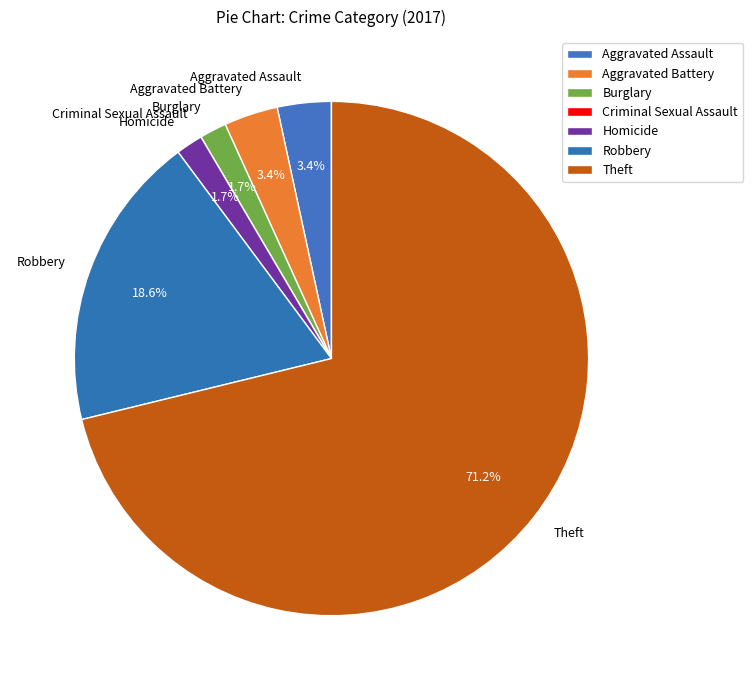

Is there a majority slice in this chart?

Yes